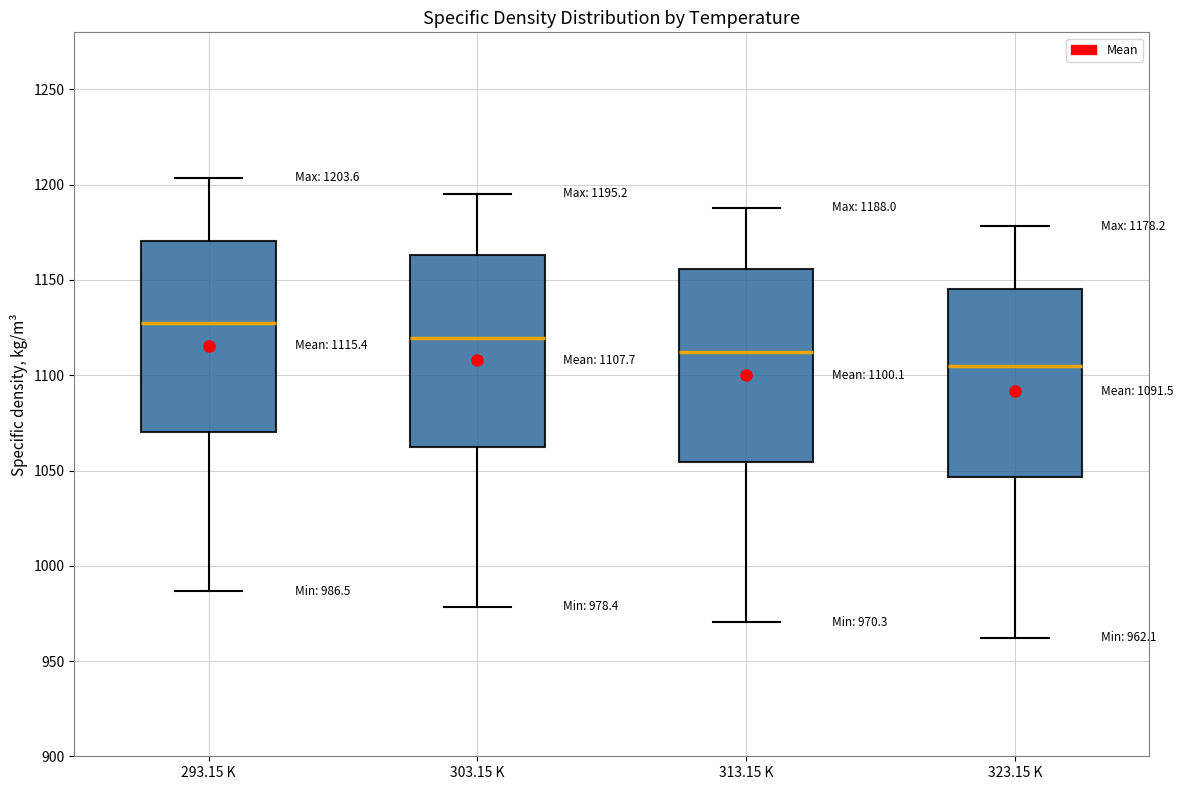

Which box has the lowest median line?

323.15 K